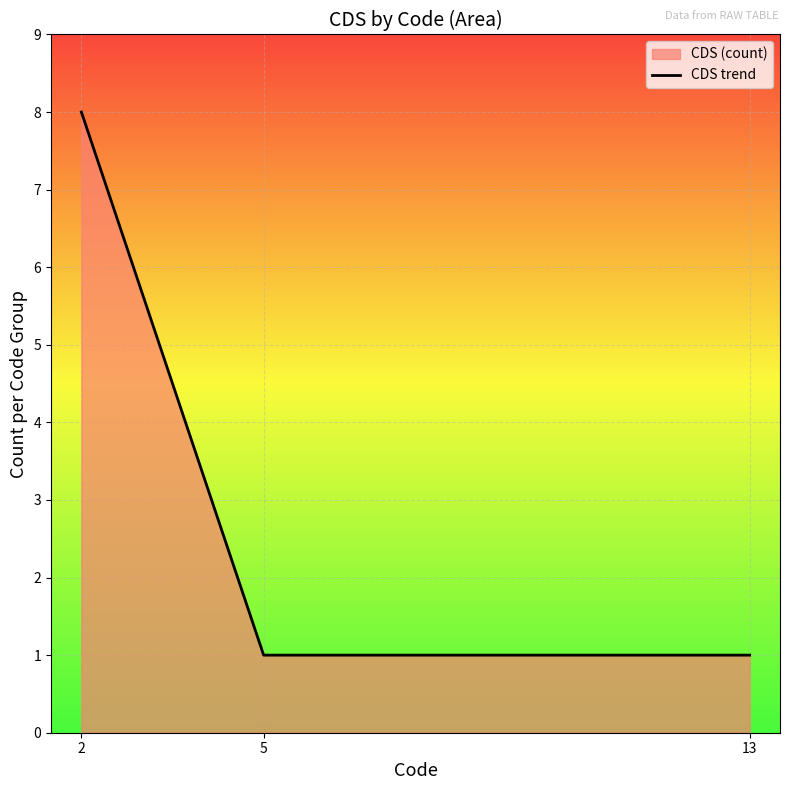

Is it true that the value at 5 is 2?

False